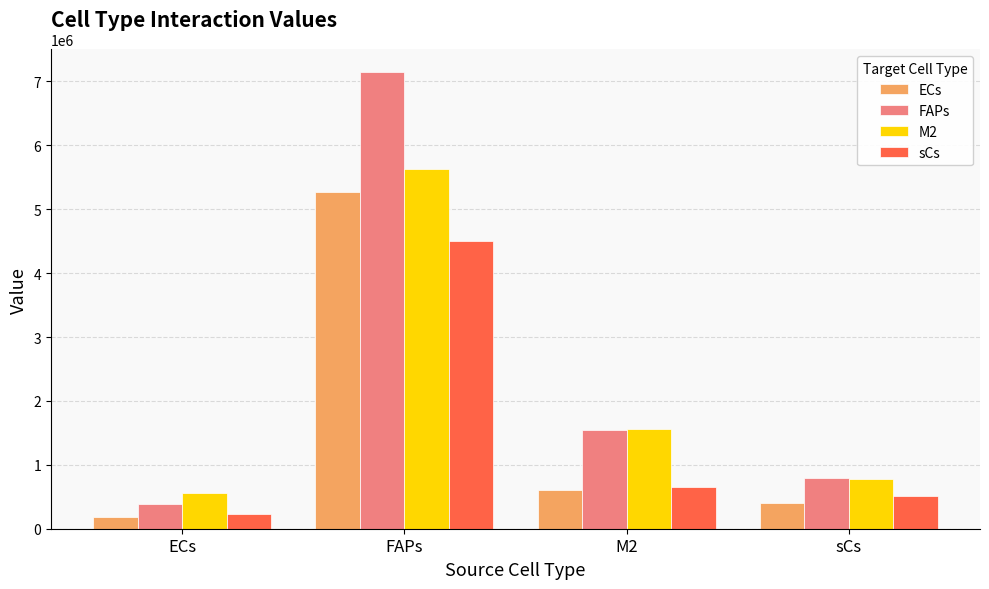

At which label is M2 closest to 3093938?

M2